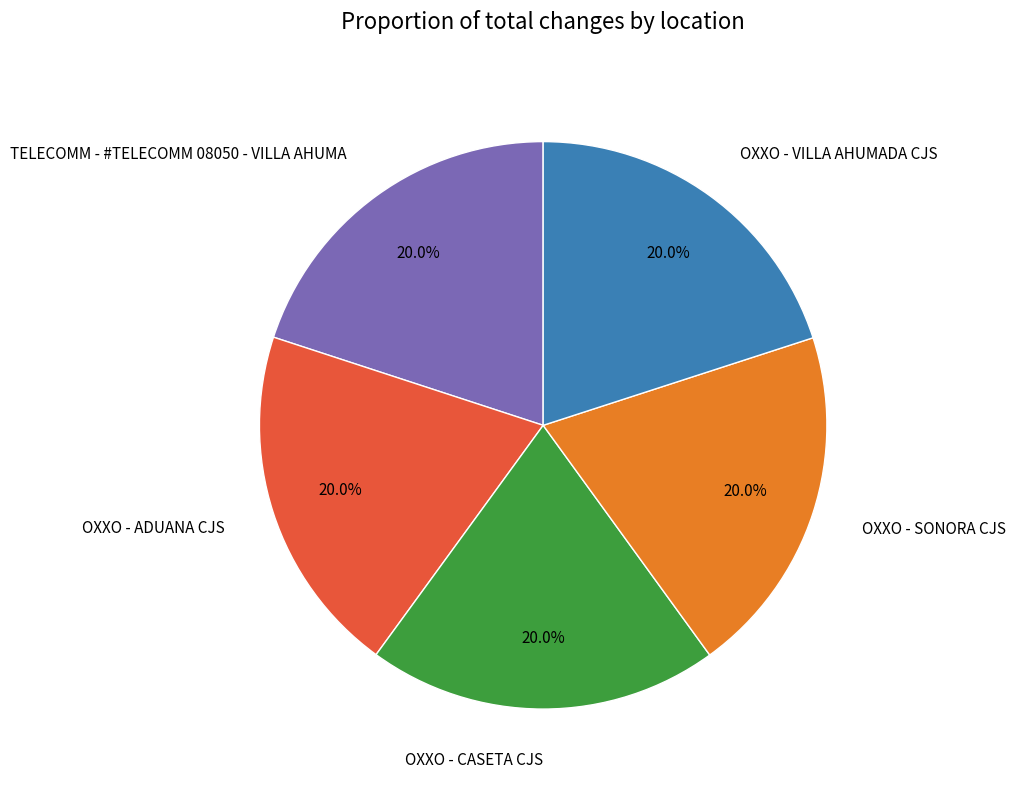

Does any single category account for the majority?

No